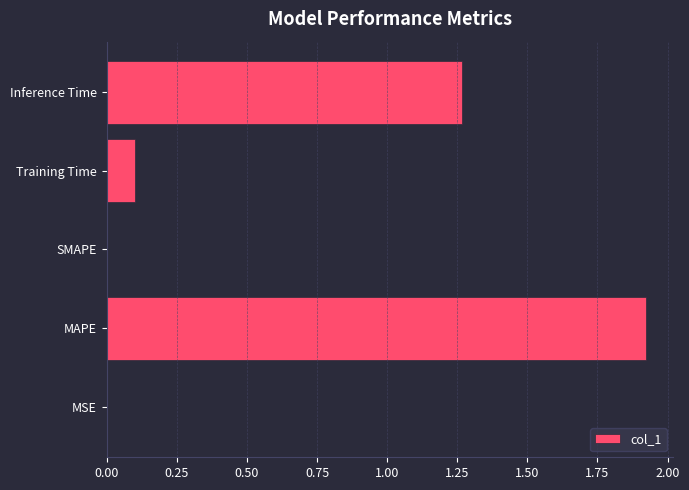

What is the sum of all values?

3.3